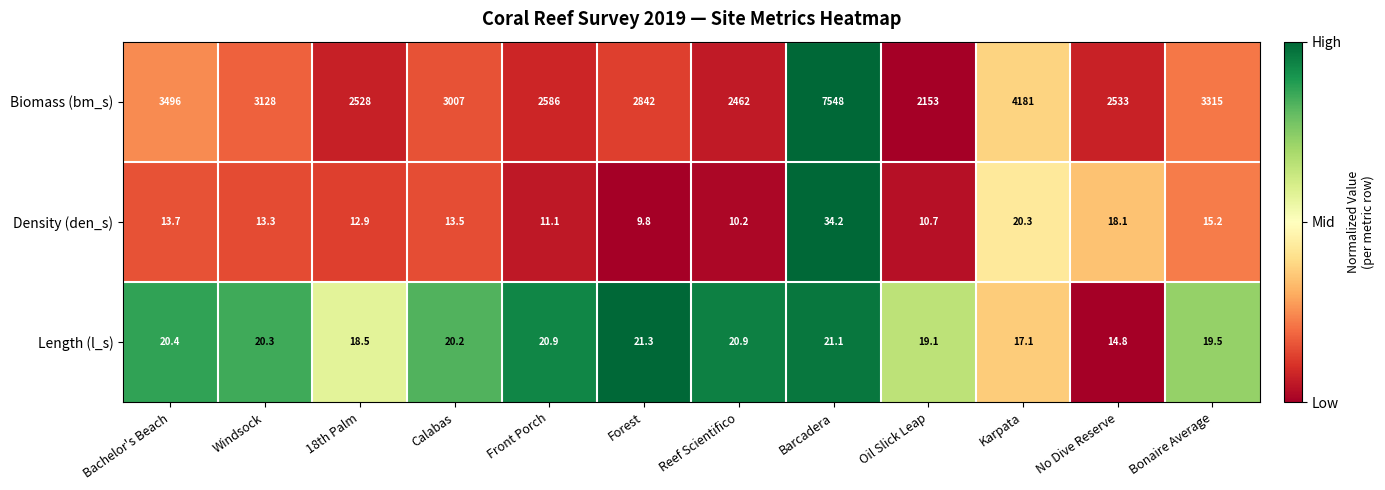

What is the total value across all series at Windsock?

3161.6